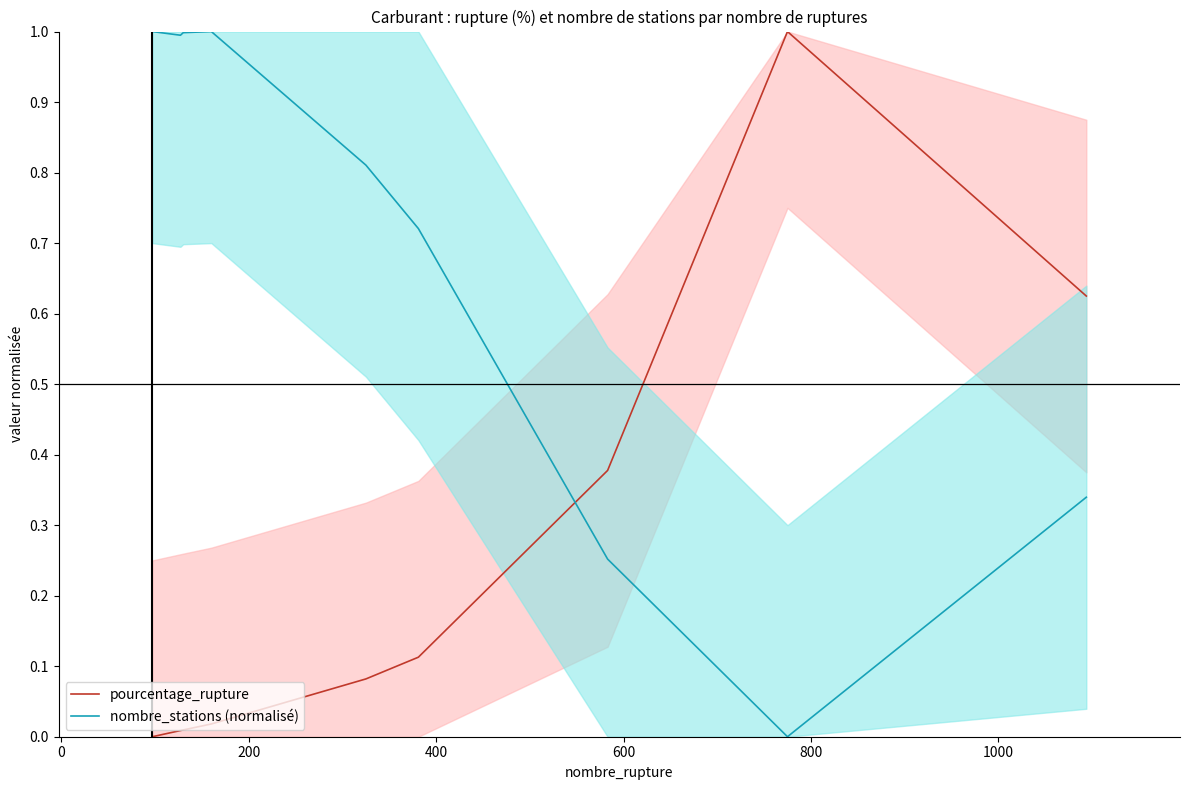

How many times do nombre_stations (normalisé) and pourcentage_rupture cross each other?

1